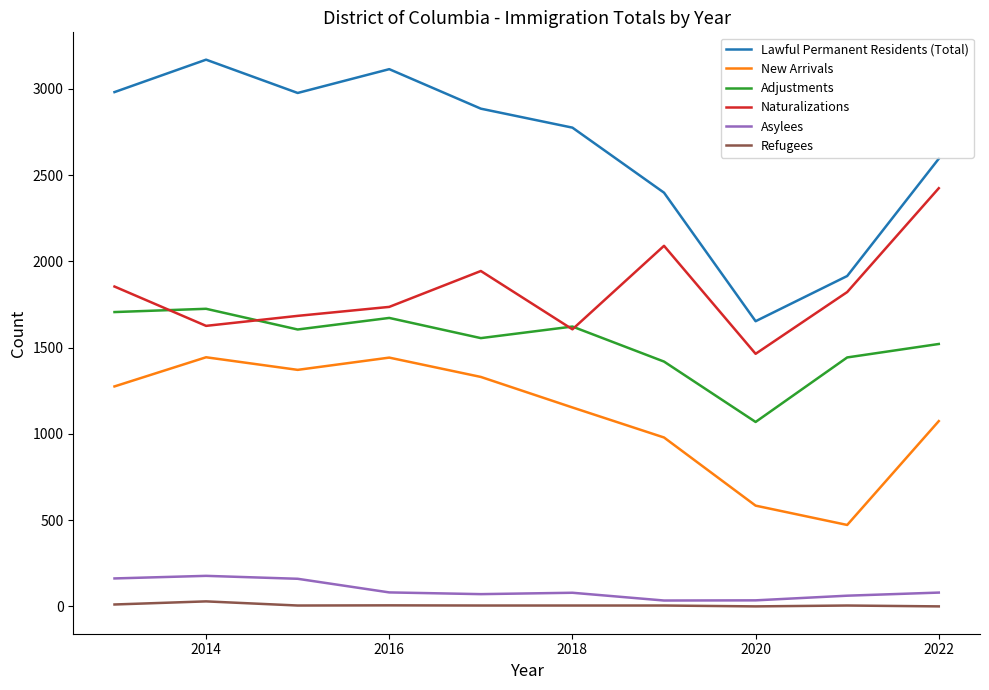

Which series has the largest total across all categories?

Lawful Permanent Residents (Total)